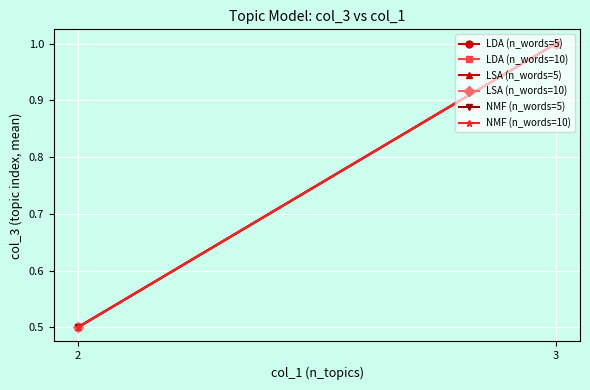

Where is LSA (n_words=5) nearest to the value 0?

2